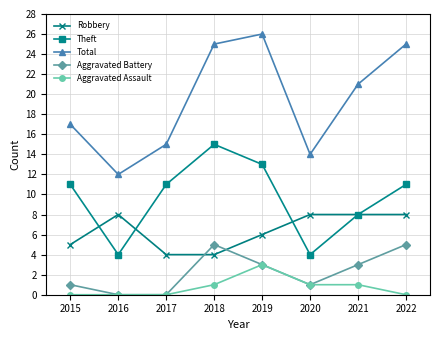

The value of Aggravated Assault at 2019 is 3. True or false?

True